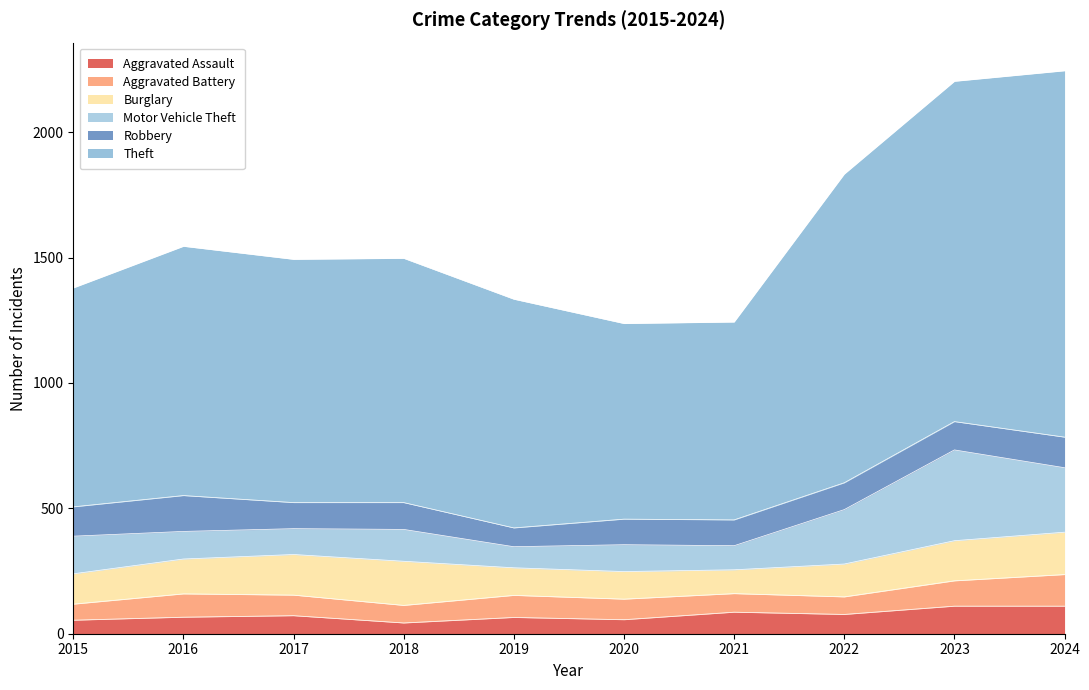

Read the Motor Vehicle Theft value at 2024, to the nearest 50.

250